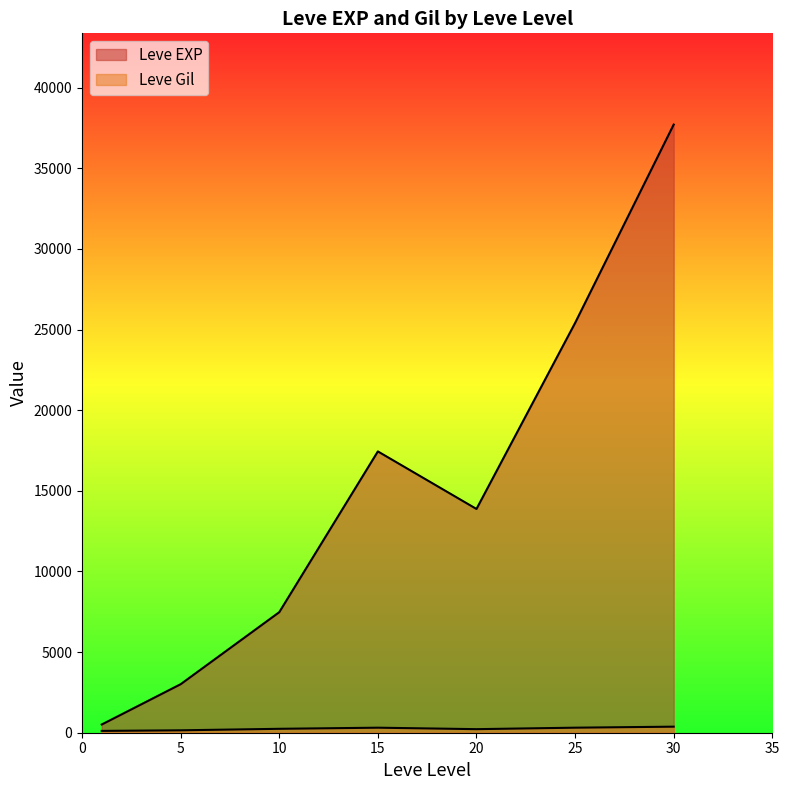

The value of Leve EXP at 25 is 34873. True or false?

False